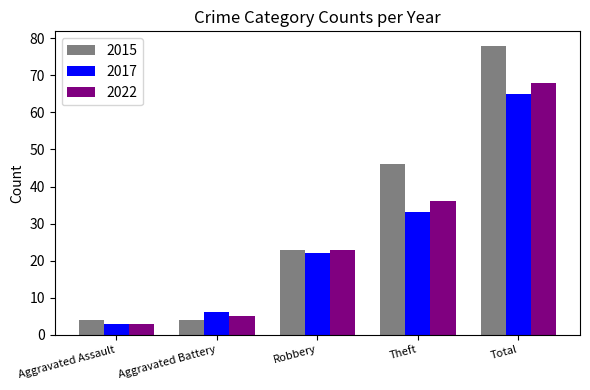

Is the value of 2017 at Aggravated Battery greater than the value of 2022 at Aggravated Assault?

Yes